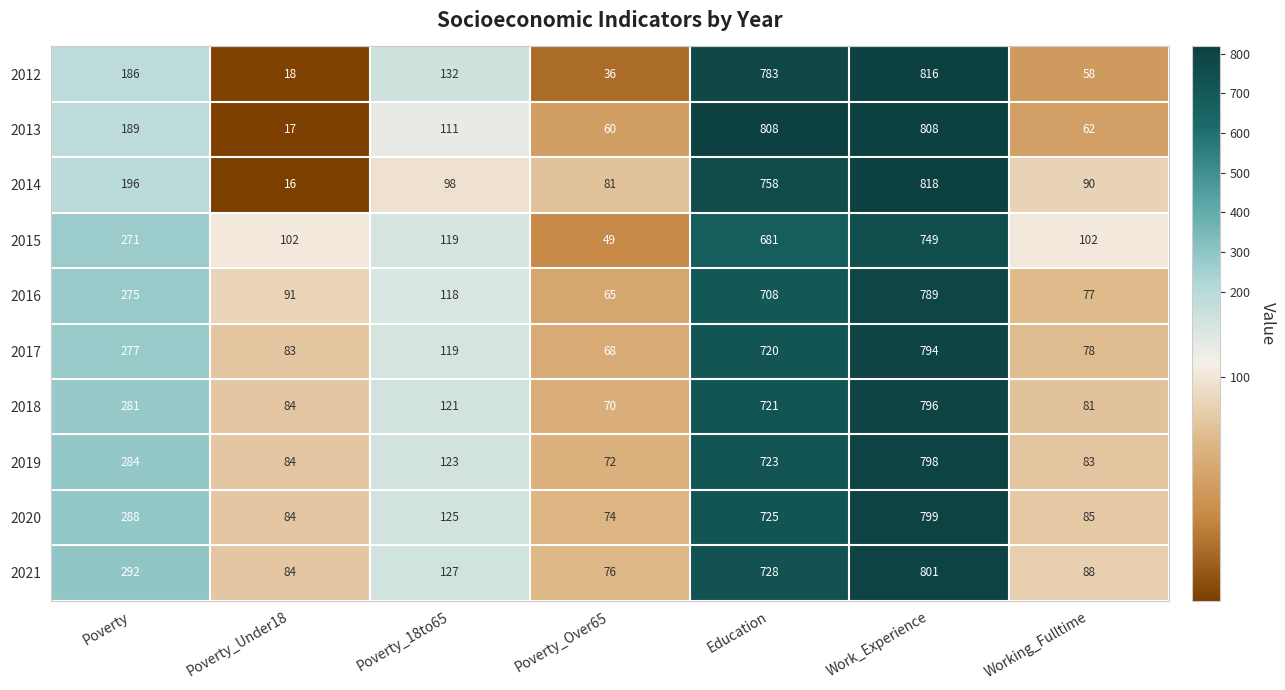

Which label corresponds to the largest value in the chart?

Work_Experience